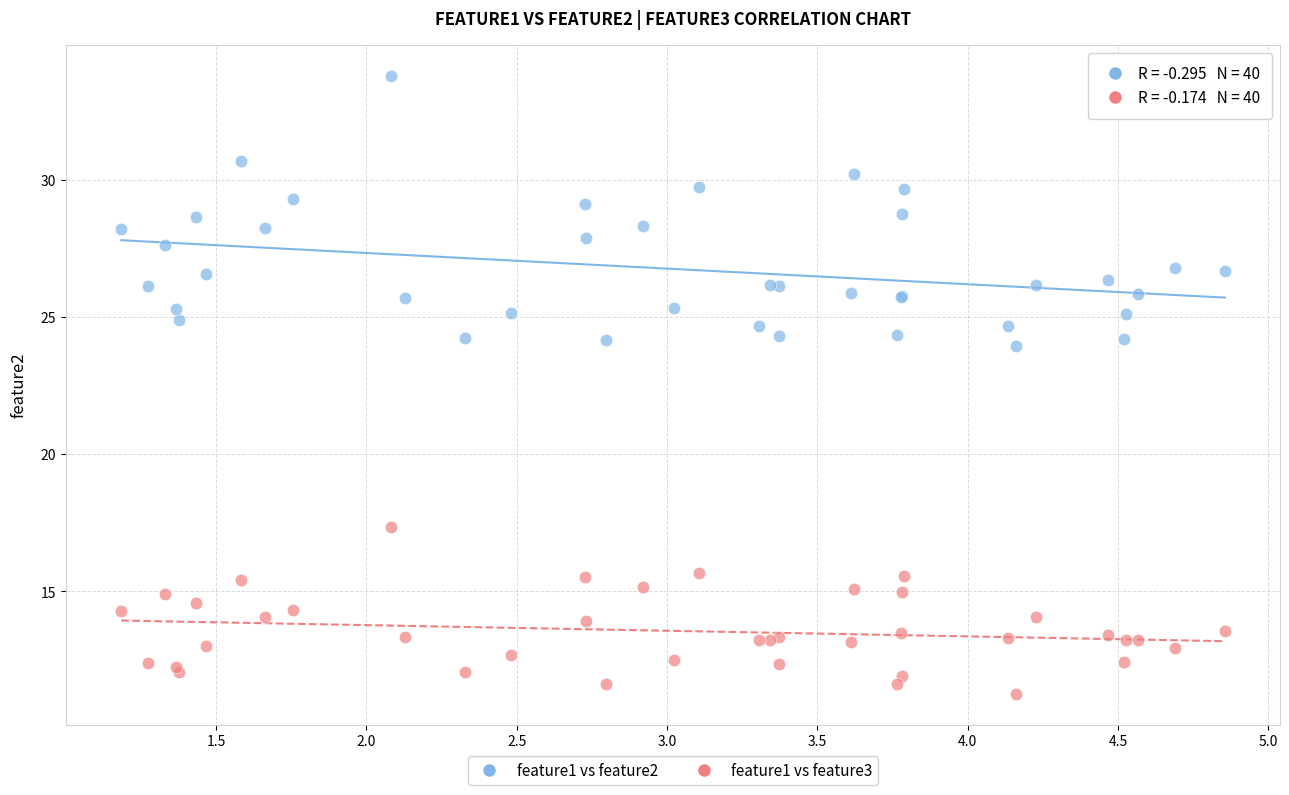

Which series has the widest spread of Y values?

feature1 vs feature2